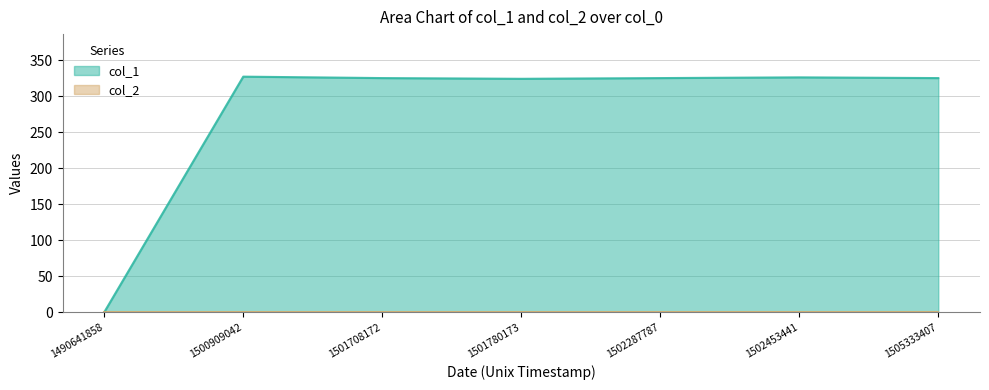

Rank the categories by value from highest to lowest.

1500909042, 1502453441, 1501708172, 1502287787, 1505333407, 1501780173, 1490641858